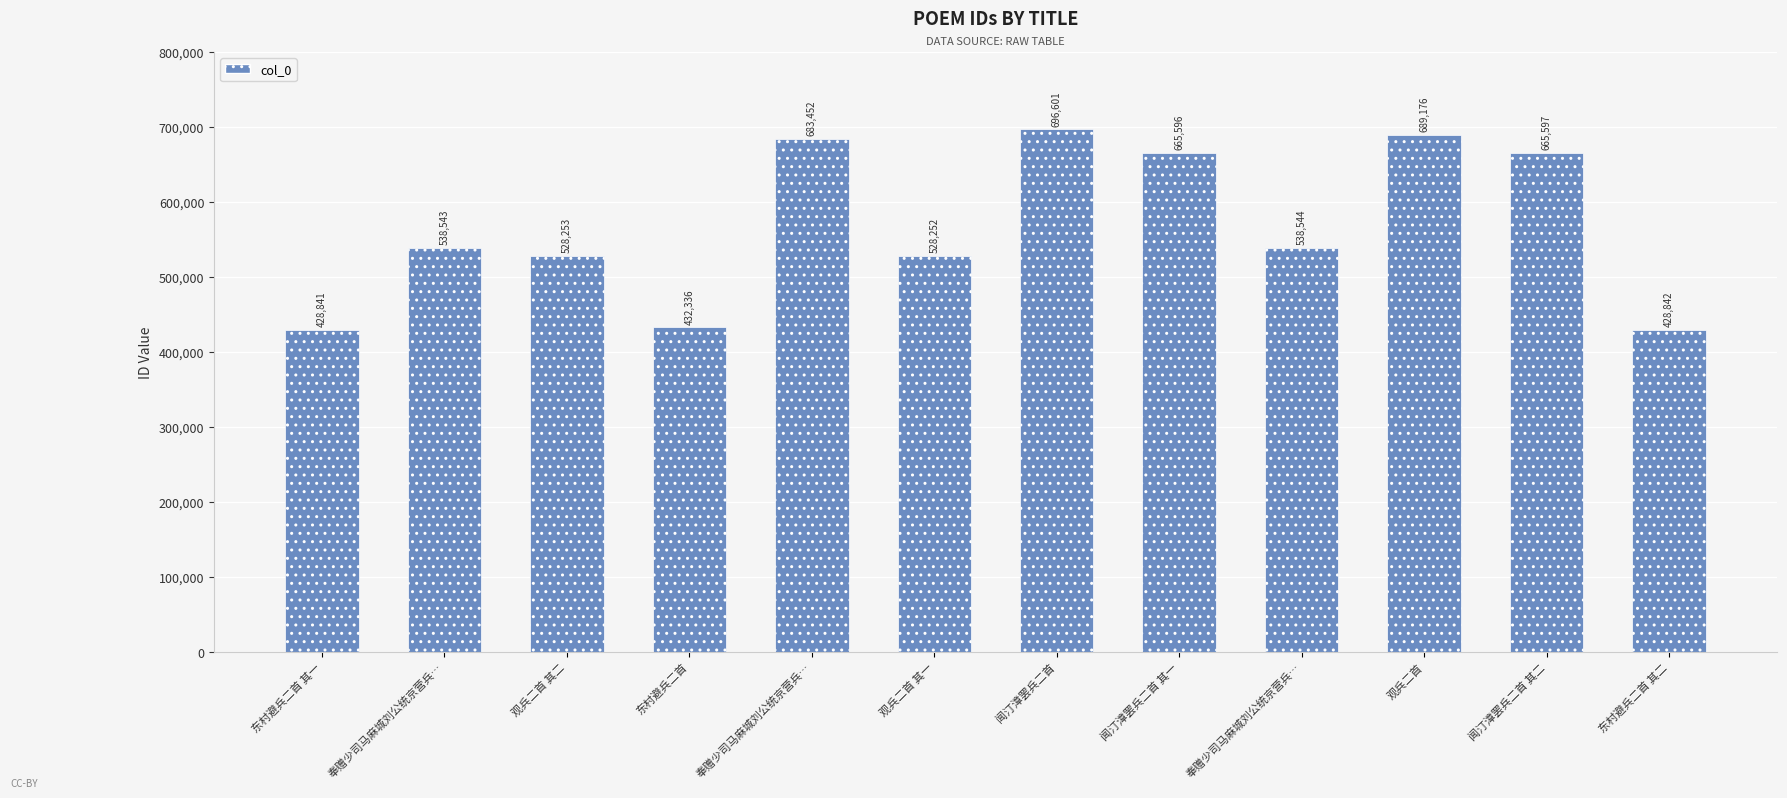

Which has a higher value, 观兵二首 其二 or 闻汀漳罢兵二首 其二?

闻汀漳罢兵二首 其二